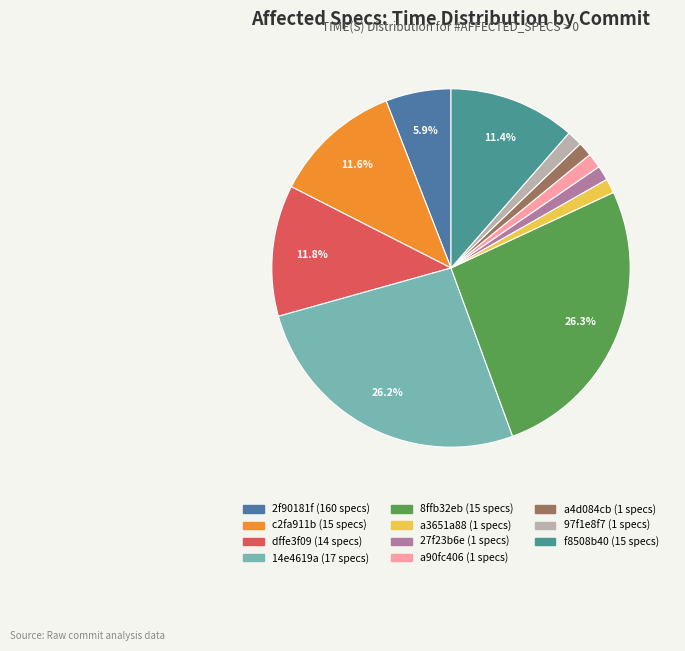

What portion of the pie excludes 14e4619a?

73.8%